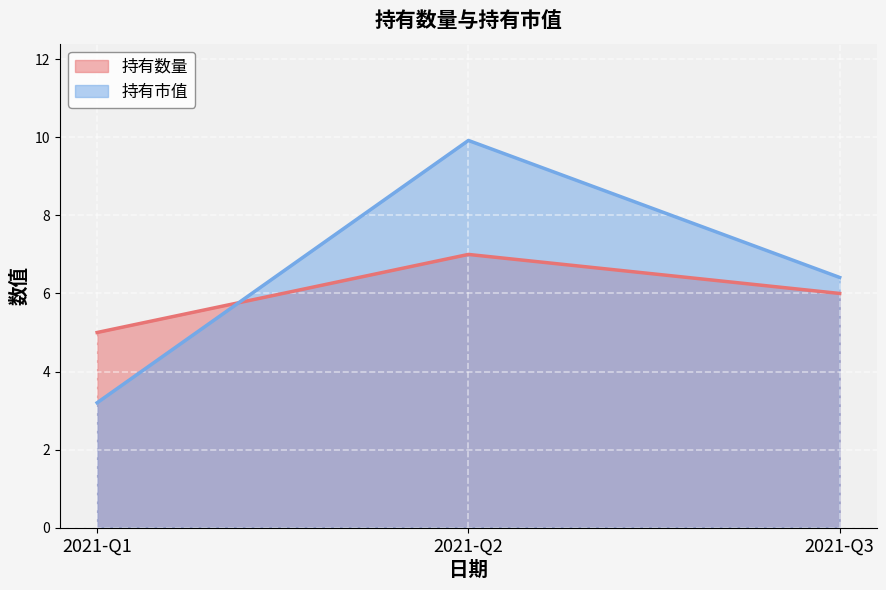

How many lines are shown in the chart?

2